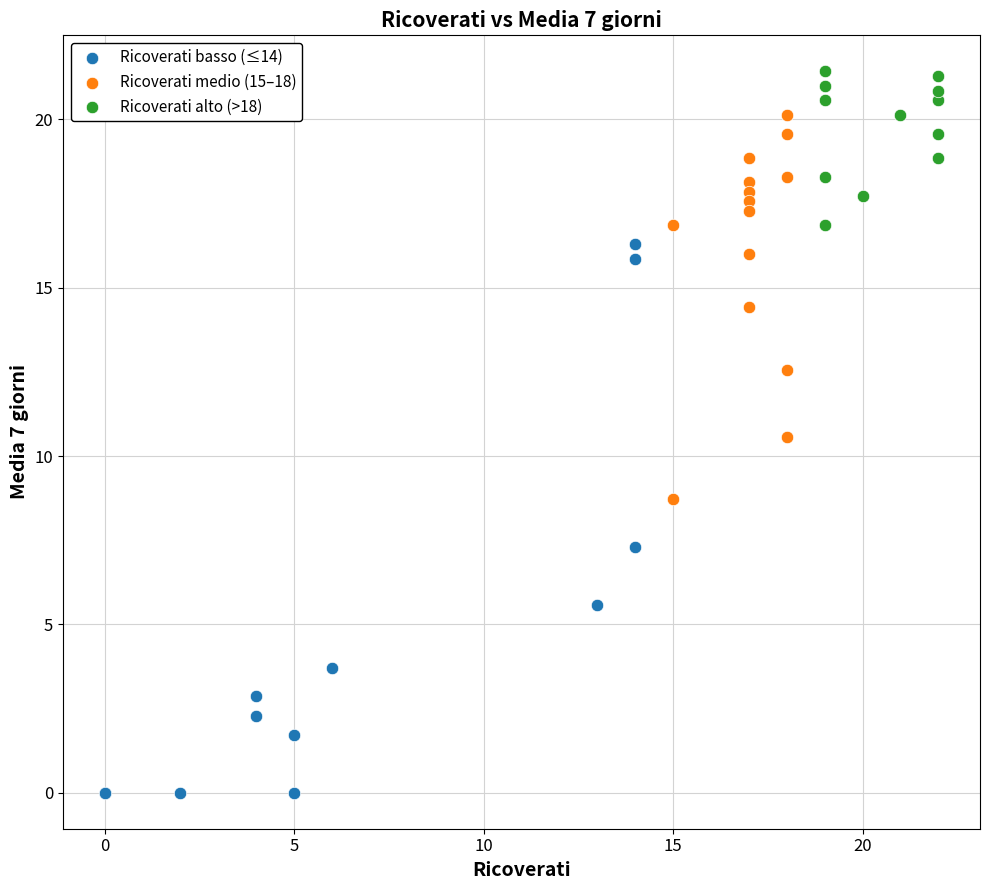

Which series reaches the minimum Y coordinate?

Ricoverati basso (≤14)